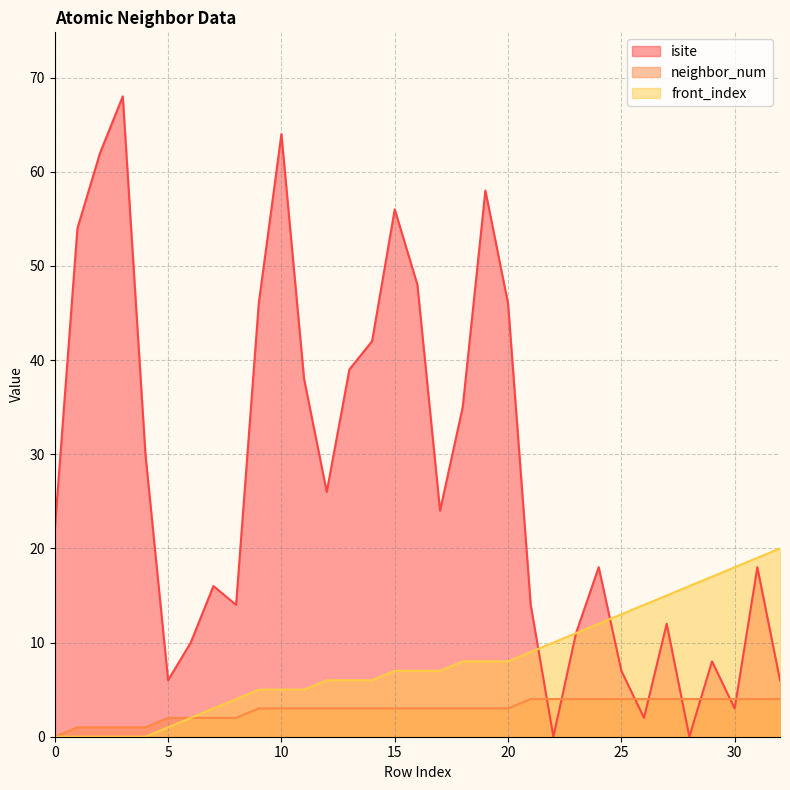

Reading left to right, list all the values displayed in this chart.

isite: 22	54	62	68	30	6	10	16	14	46	64	38	26	39	42	56	48	24	35	58	46	14	0	11	18	7	2	12	0	8	3	18	6
neighbor_num: 0	1	1	1	1	2	2	2	2	3	3	3	3	3	3	3	3	3	3	3	3	4	4	4	4	4	4	4	4	4	4	4	4
front_index: 0	0	0	0	0	1	2	3	4	5	5	5	6	6	6	7	7	7	8	8	8	9	10	11	12	13	14	15	16	17	18	19	20